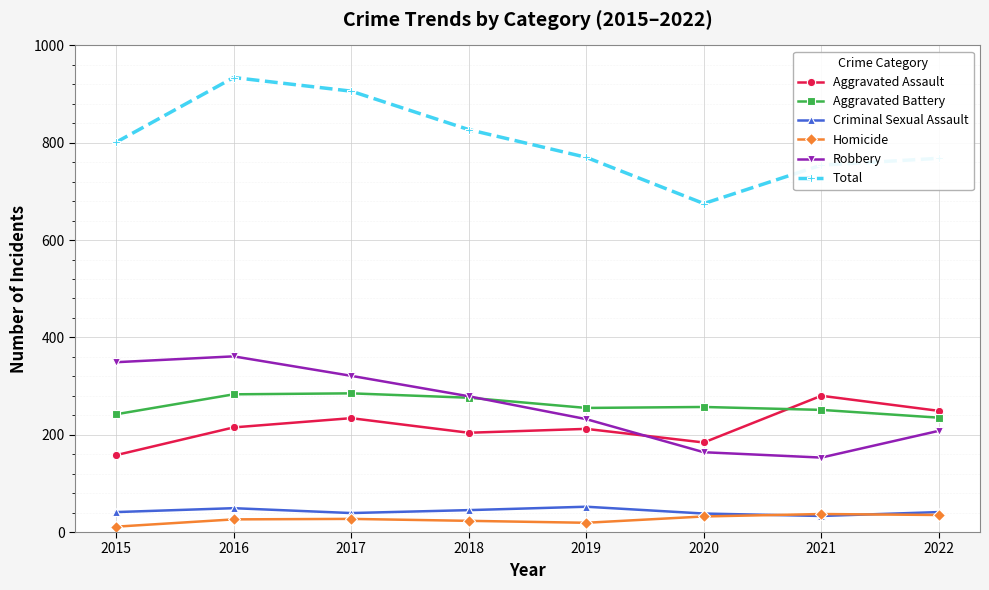

Which series has the widest spread of values?

Total